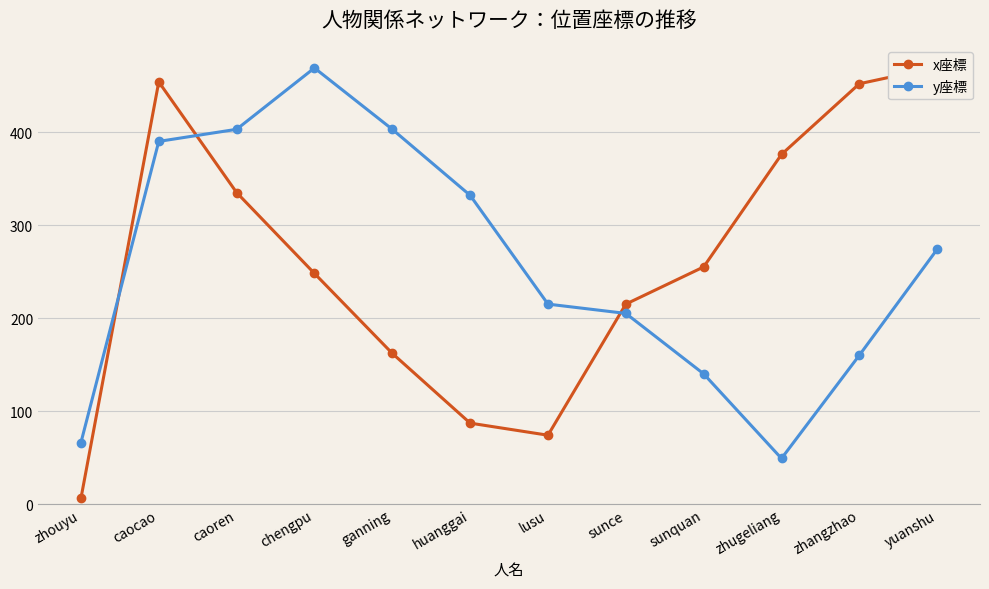

True or false: y座標 and x座標 intersect in this chart.

True